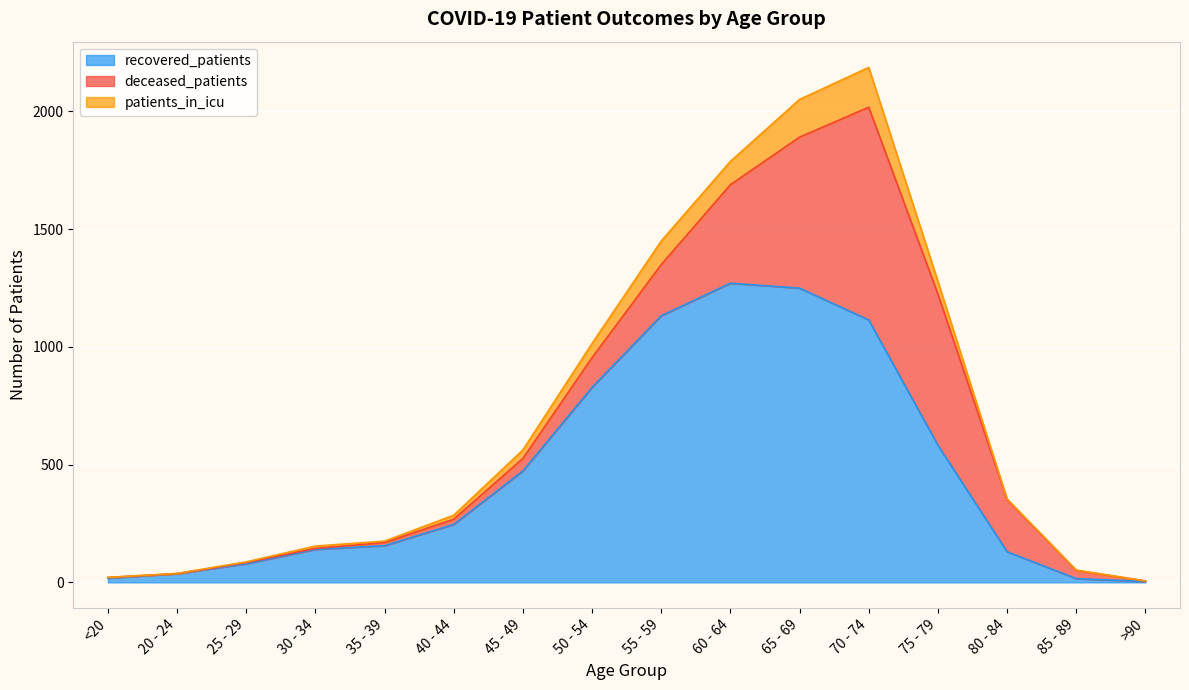

At which label does patients_in_icu first exceed 17?

45 - 49